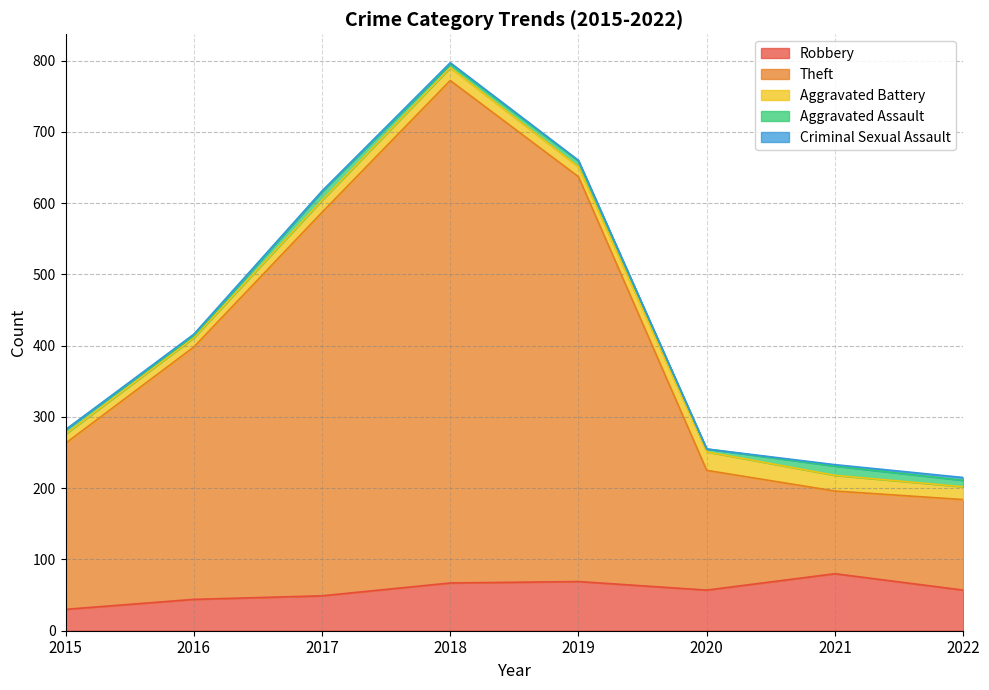

What is the maximum value shown in the chart?

705